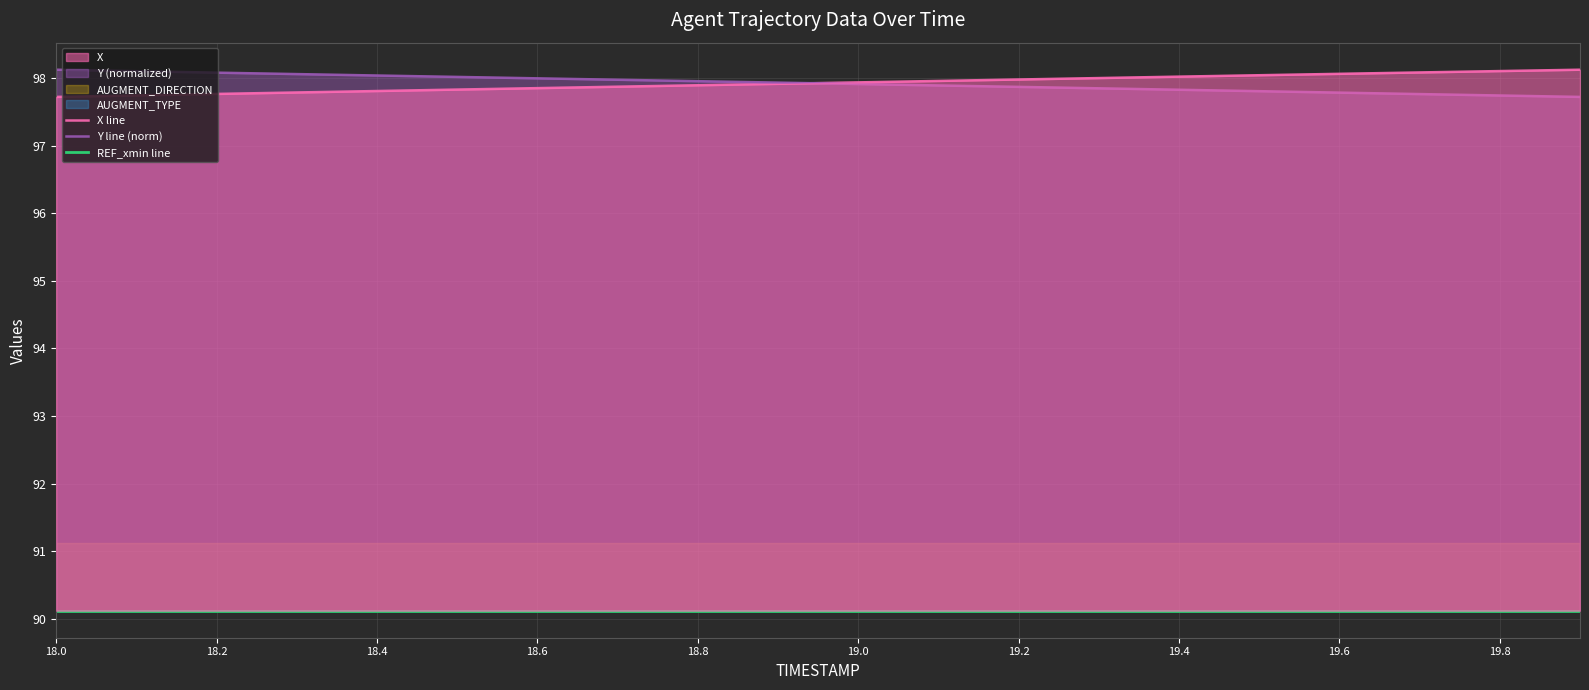

What is the sum of all REF_xmin line values?

1802.3